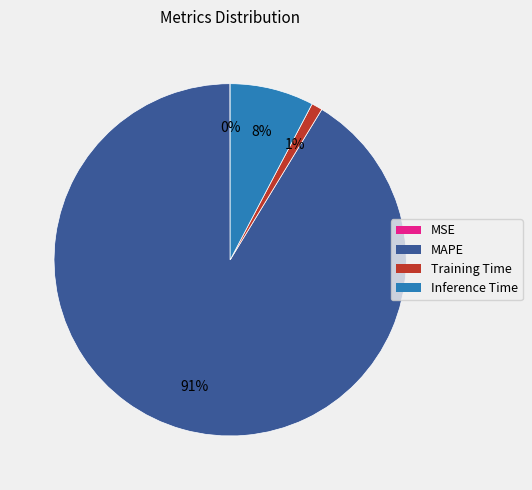

To the nearest percent, what portion does MAPE represent?

91%